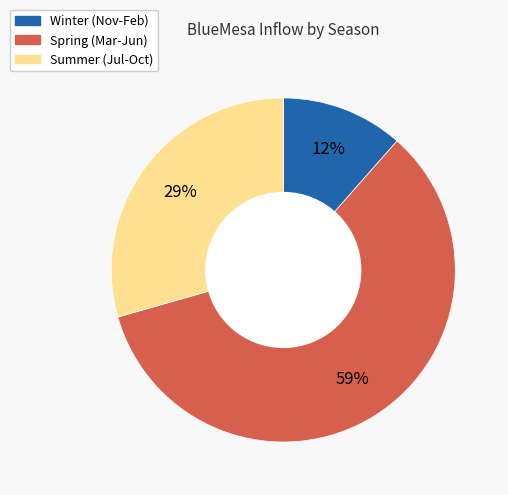

Count the number of slices in the pie.

3